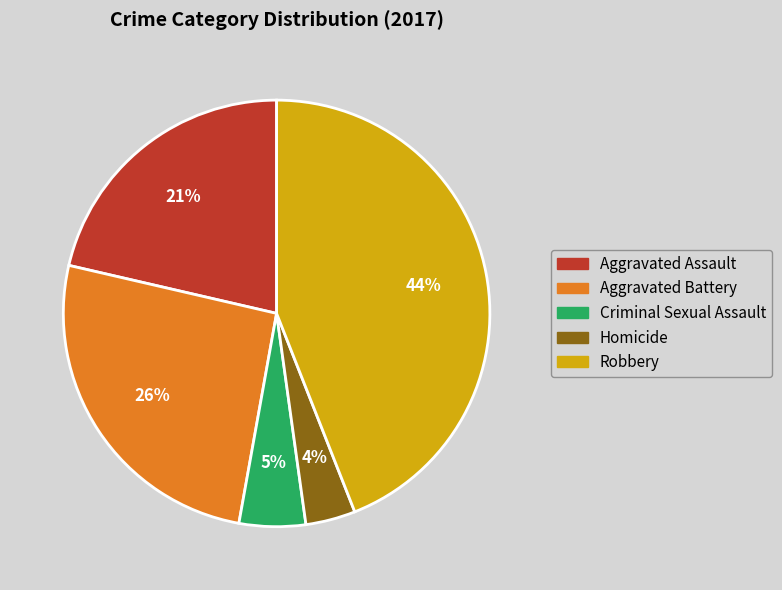

To the nearest percent, what is the difference between the largest and smallest slice percentages?

40%